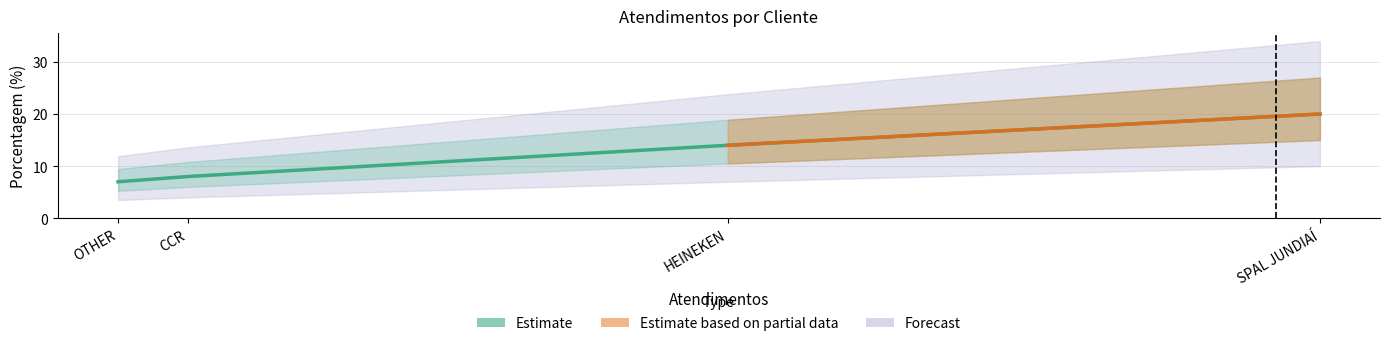

How many data points are less than 14?

2